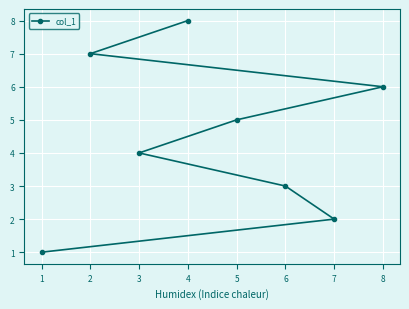

Read the value at 3.

4